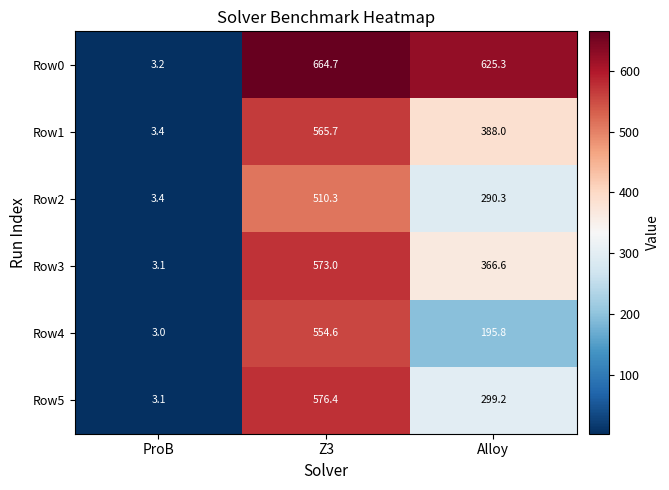

Which series has the largest range (max minus min)?

Row0